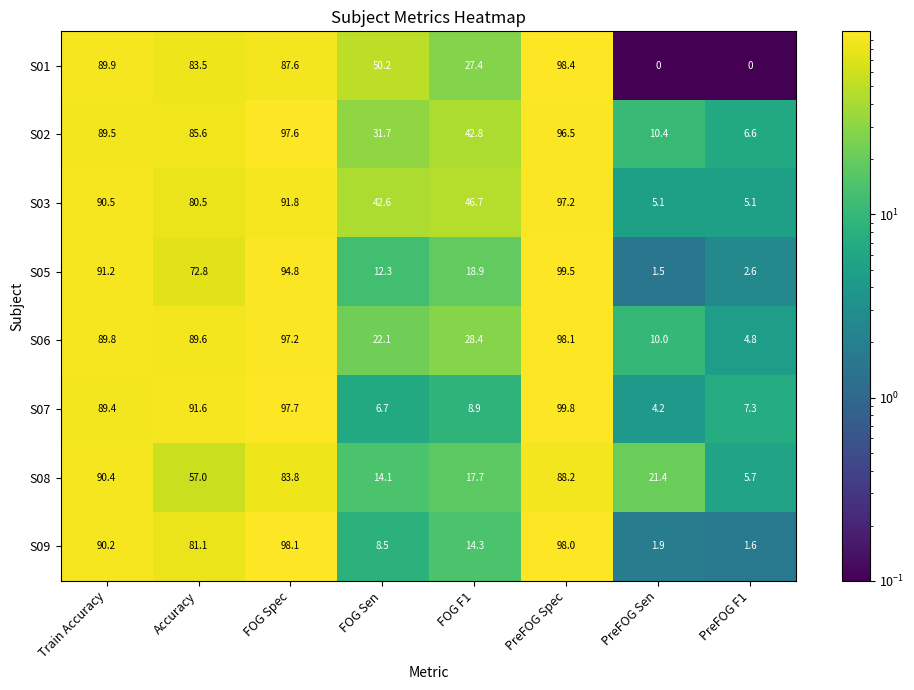

What is the lowest value of the S06 series?

4.8